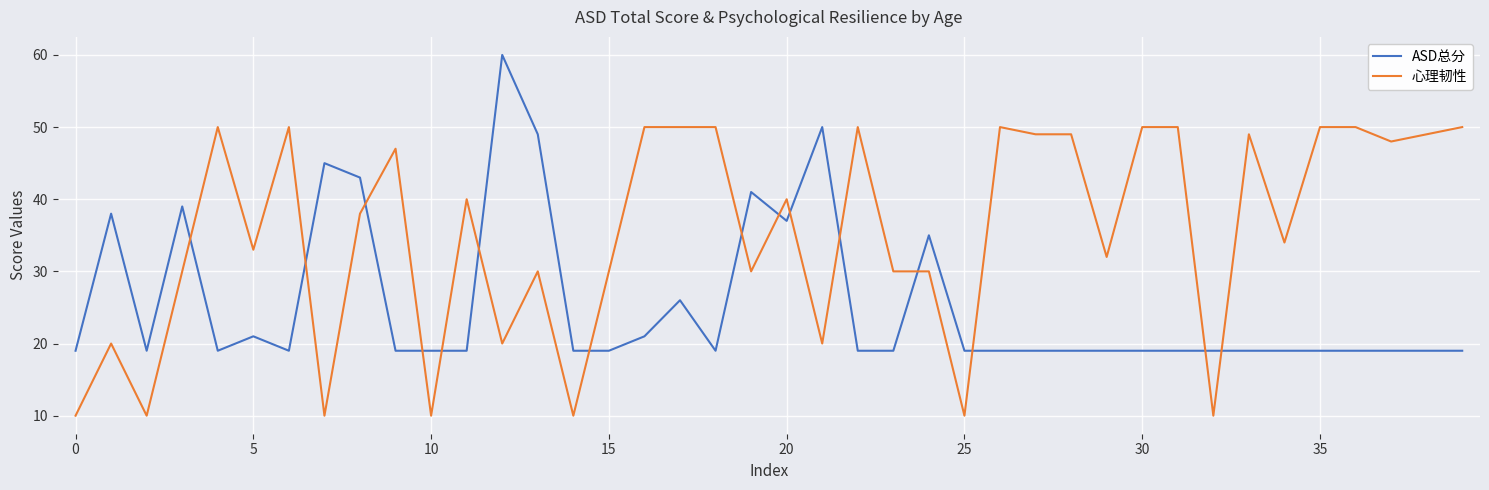

What is the difference between the second highest and minimum values in the ASD总分 series?

31